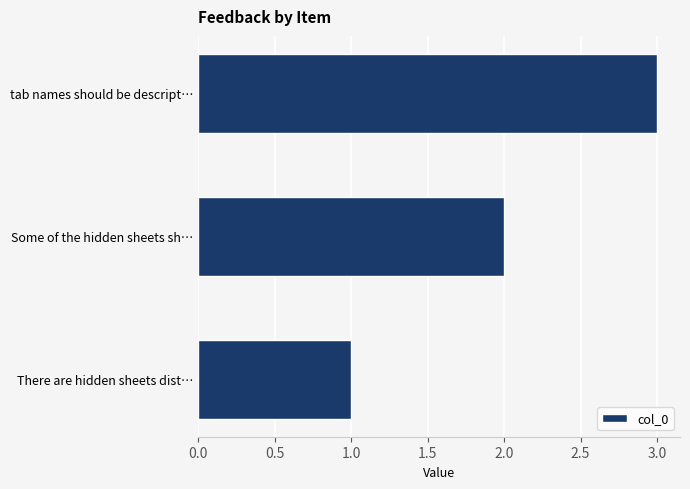

What is the change in value from There are hidden sheets dist… to tab names should be descript…?

+2